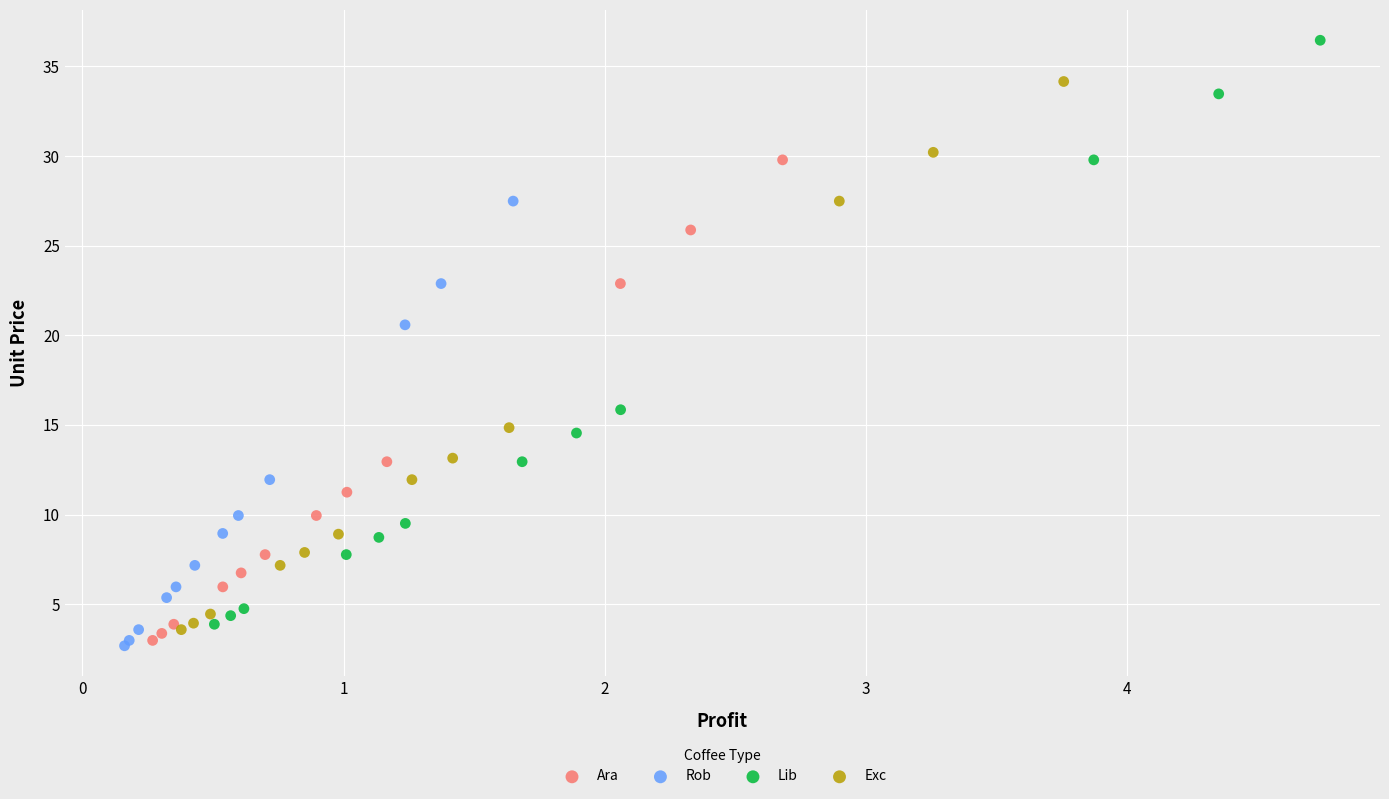

Which series contains the highest Y value?

Lib